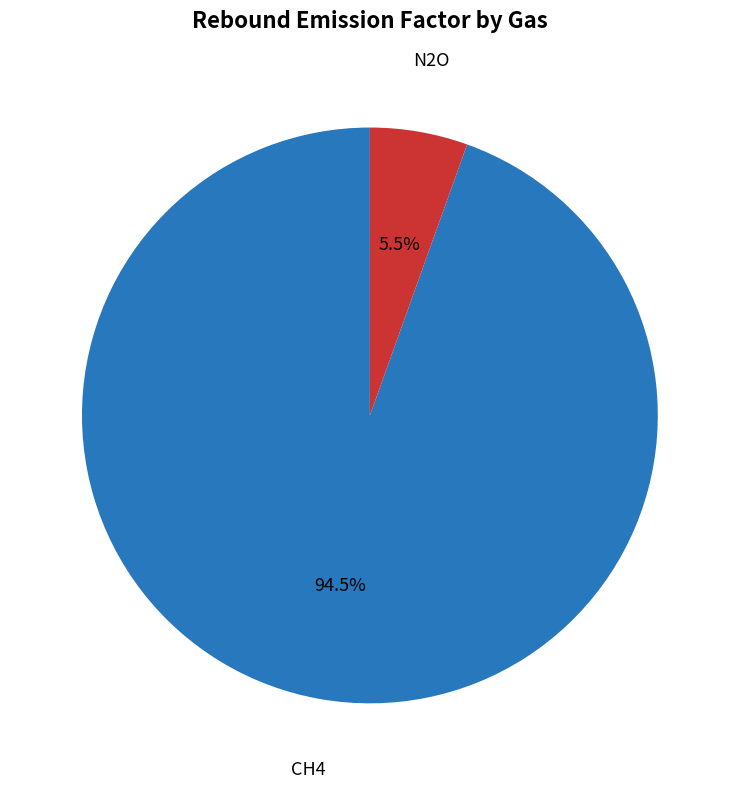

Is there a majority slice in this chart?

Yes